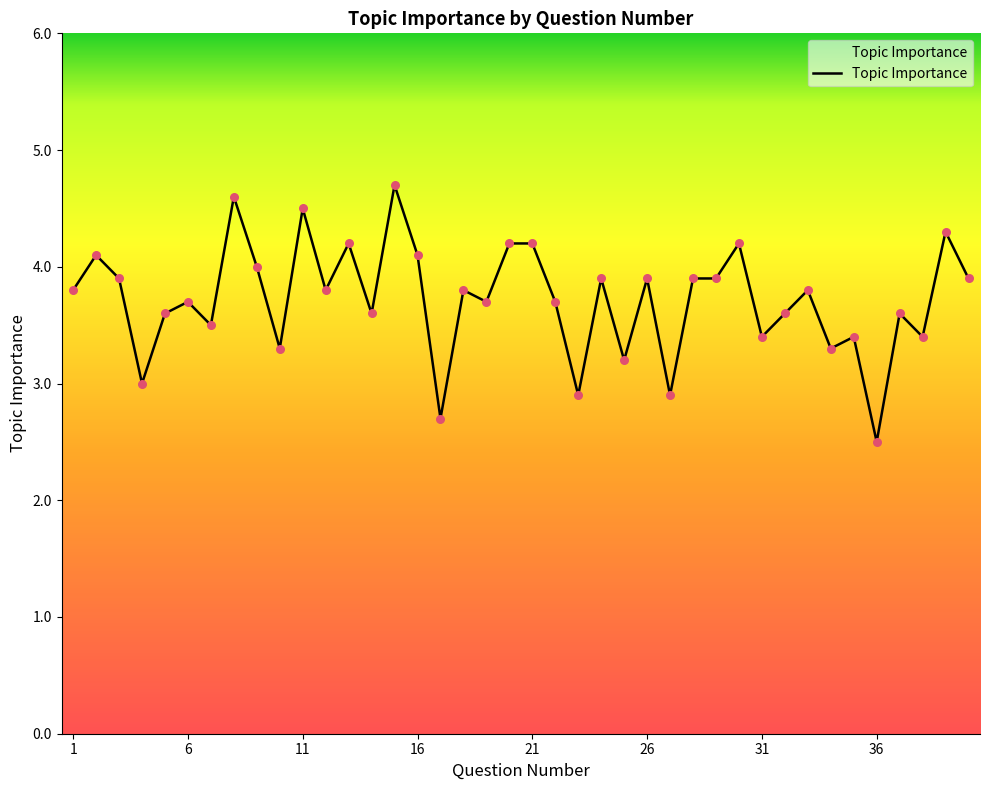

What is the greatest value displayed?

4.7